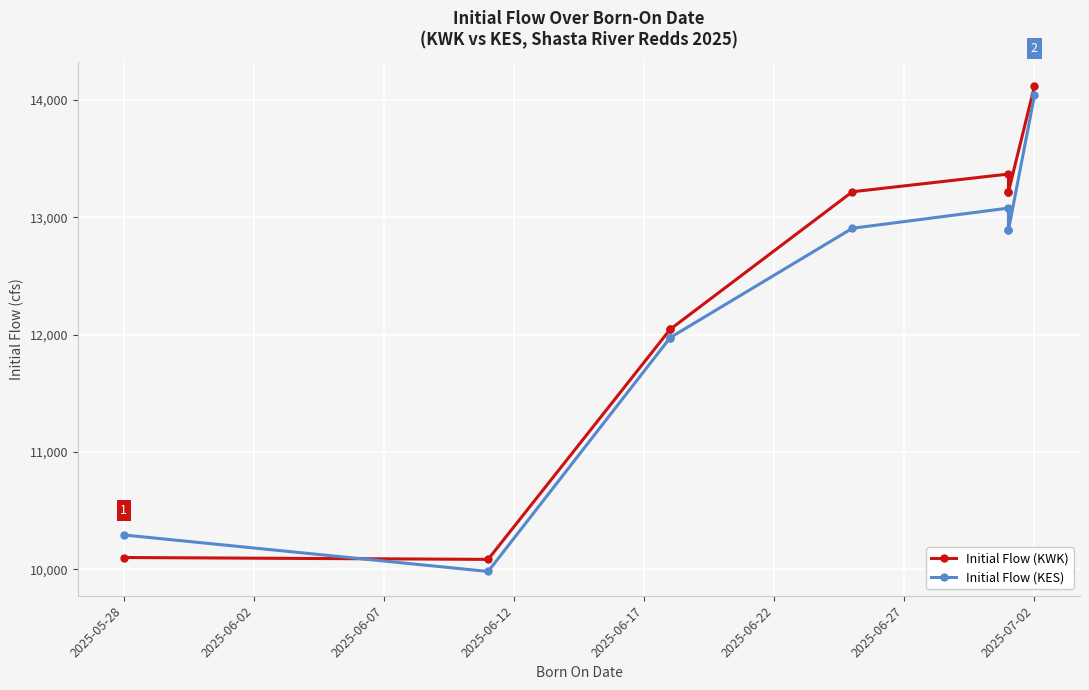

Reading left to right, list all the values displayed in this chart.

Initial Flow (KWK): 10102	10086	12046	12046	13217	13368	13217	13217	14117
Initial Flow (KES): 10294	9983	11975	11975	12906	13078	12890	12890	14038